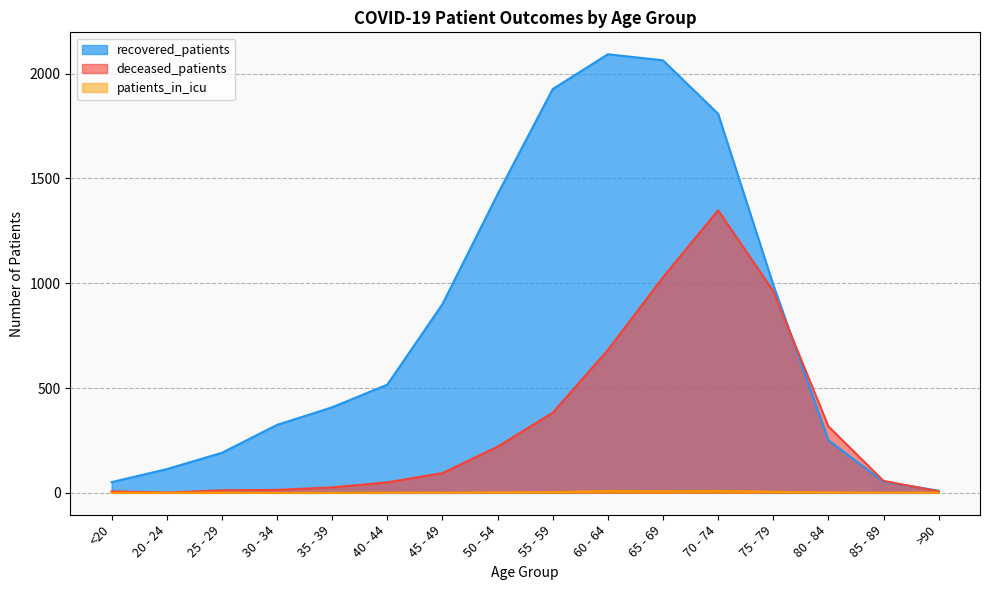

What is the total value across all series at 30 - 34?

338